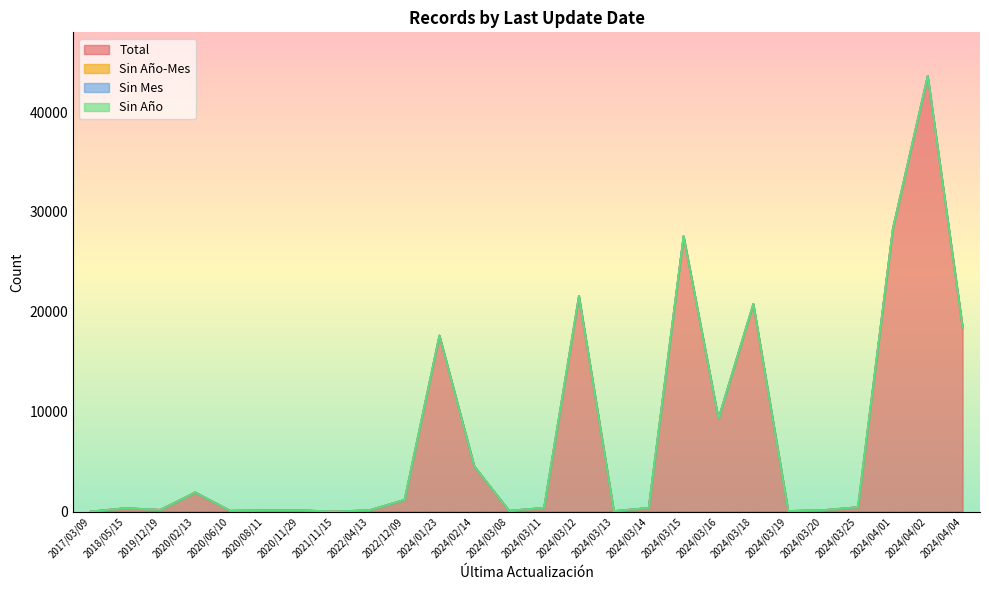

Between 2018/05/15 and 2024/03/19, which is larger?

2018/05/15